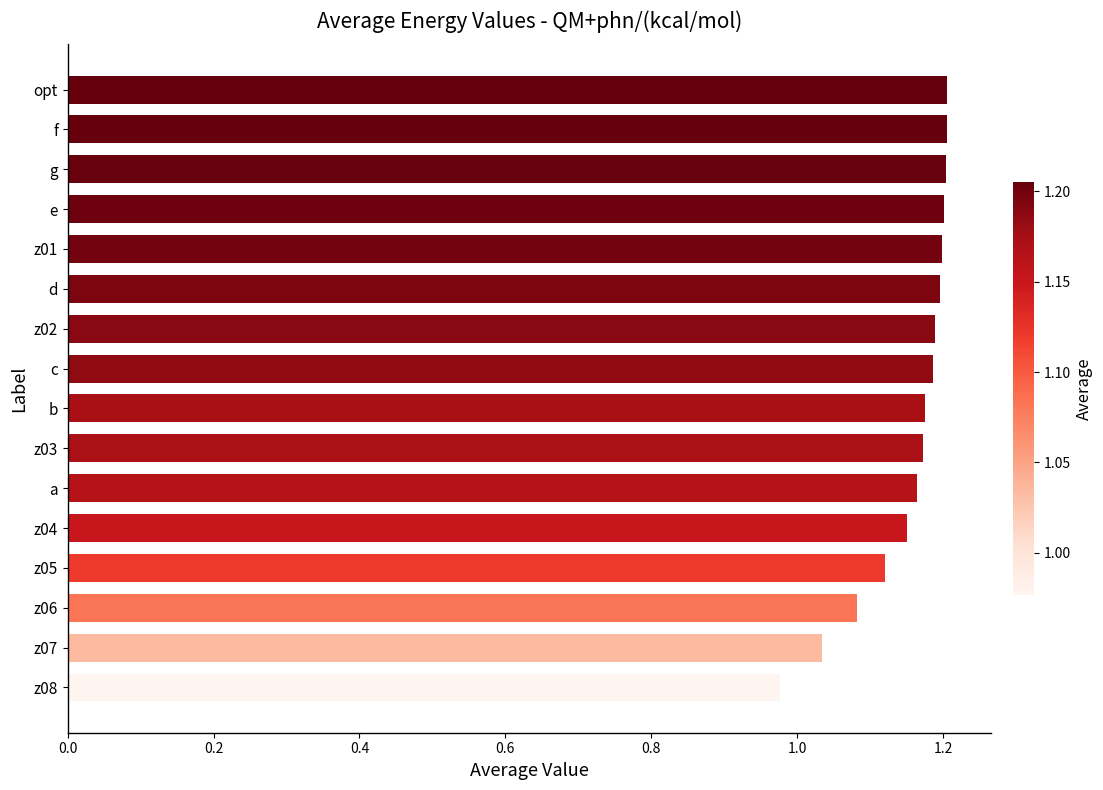

How many data points does each series have?

16